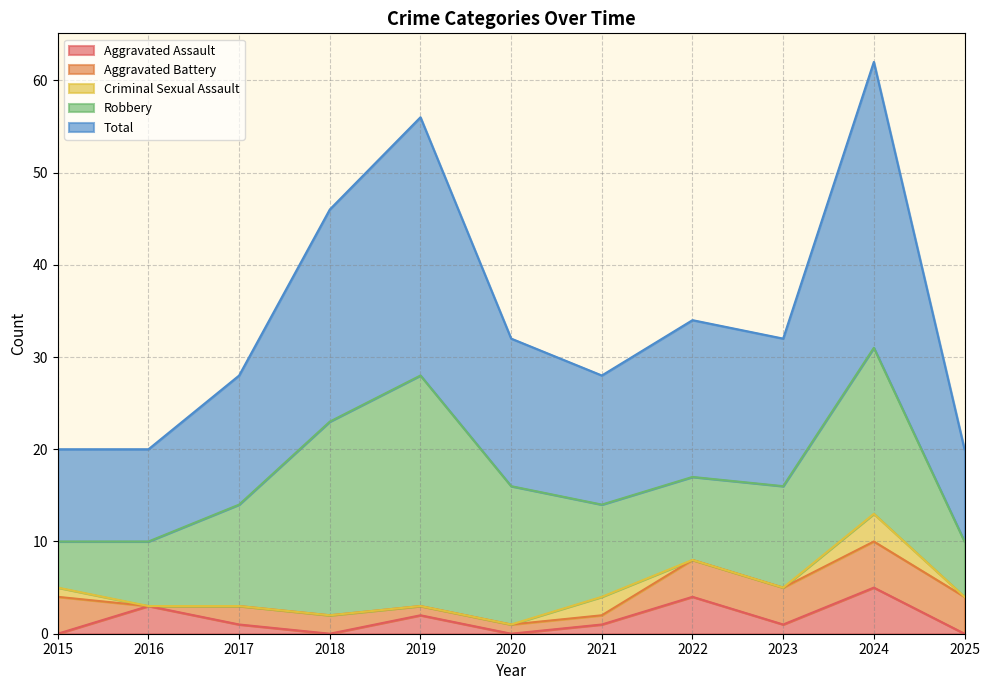

How many lines are shown in the chart?

5